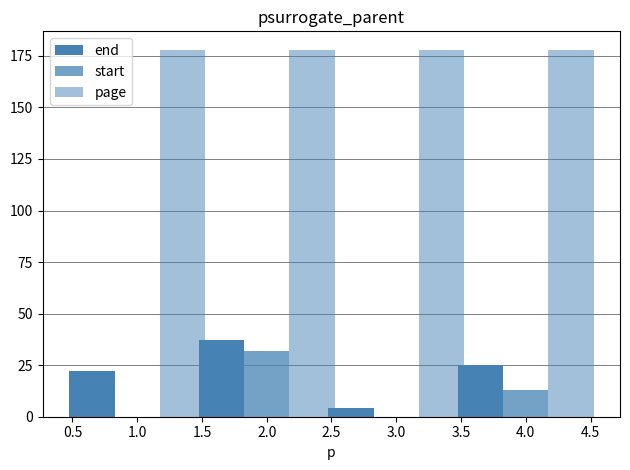

Does the chart contain stacked bars?

No